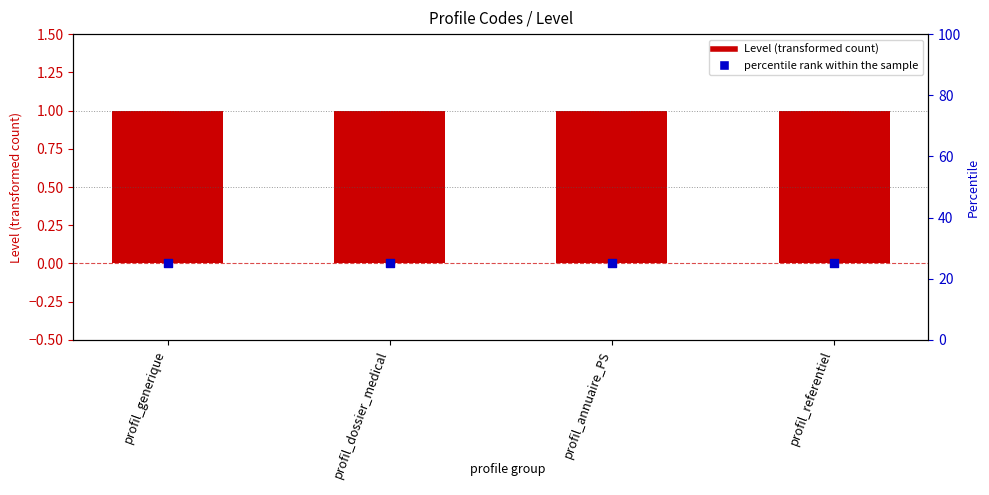

Which series reaches the maximum Y coordinate?

percentile rank within the sample